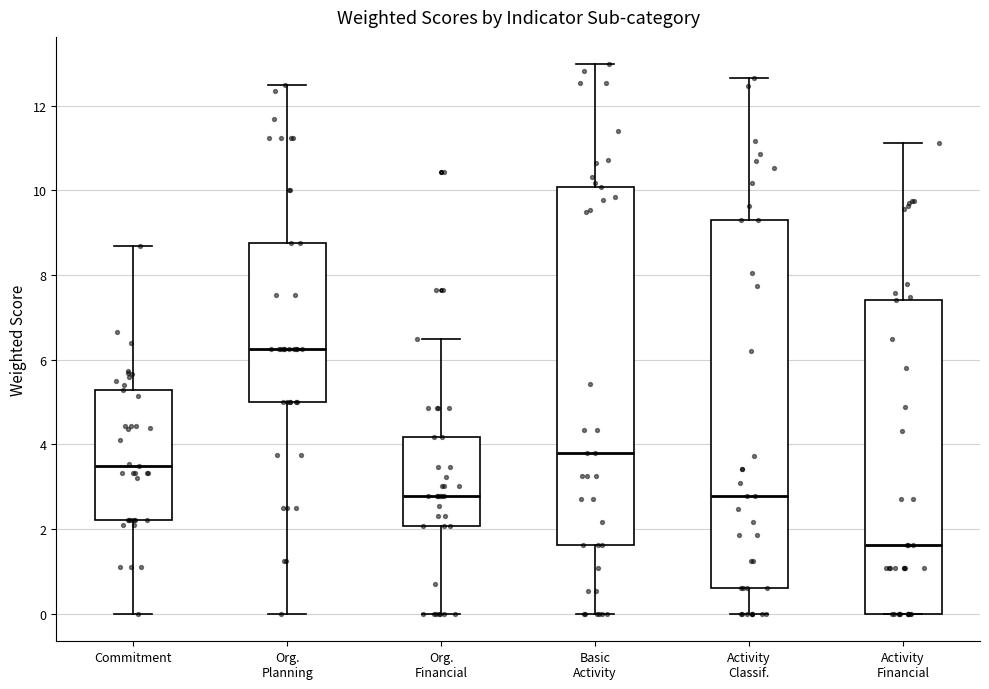

Reading left to right, read every box against the y-axis: the position of its median line, the range the box covers, and the ends of its whiskers. The values are not printed on the chart, so give them approximately, as read against the axis.

Commitment: median 3.4, box 2.2 to 5.2, whiskers 0.0 to 8.6
Org. Planning: median 6.2, box 5.0 to 8.8, whiskers 0.0 to 12.6
Org. Financial: median 2.8, box 2.0 to 4.2, whiskers 0.0 to 6.4
Basic Activity: median 3.8, box 1.6 to 10.0, whiskers 0.0 to 13.0
Activity Classif.: median 2.8, box 0.6 to 9.4, whiskers 0.0 to 12.6
Activity Financial: median 1.6, box 0.0 to 7.4, whiskers 0.0 to 11.2